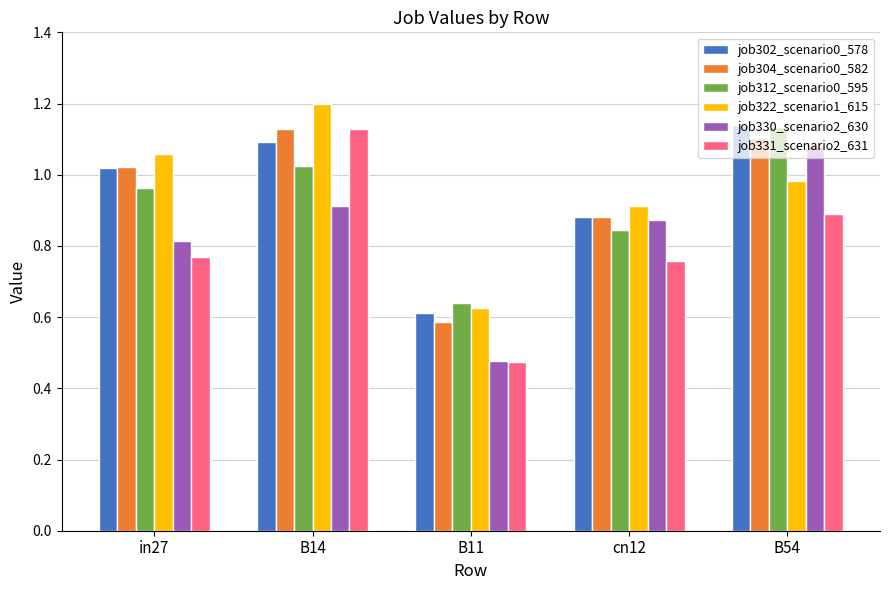

At which category is the sum across all series the highest?

B14